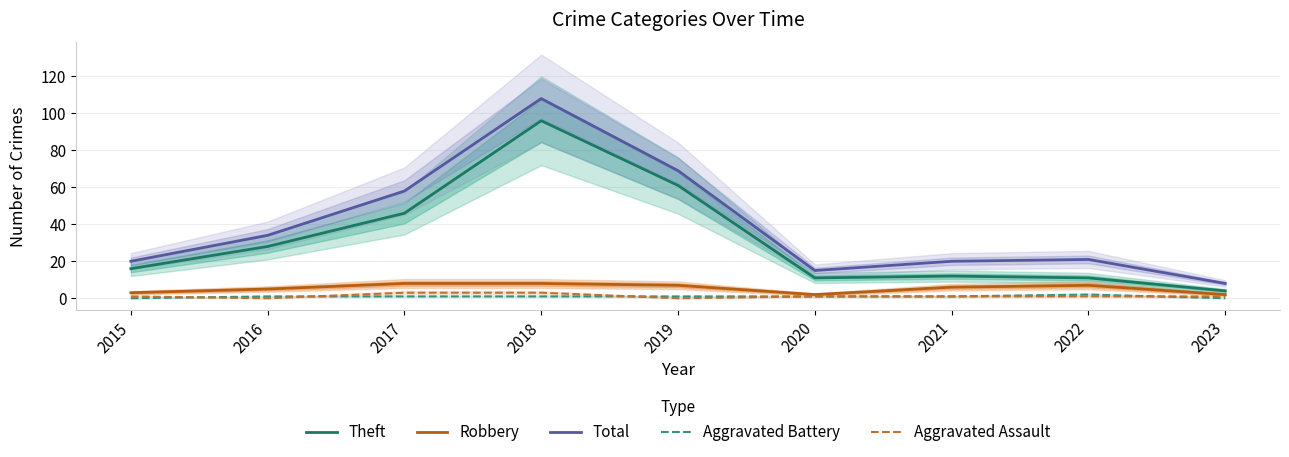

At which label is Aggravated Assault closest to 1?

2015